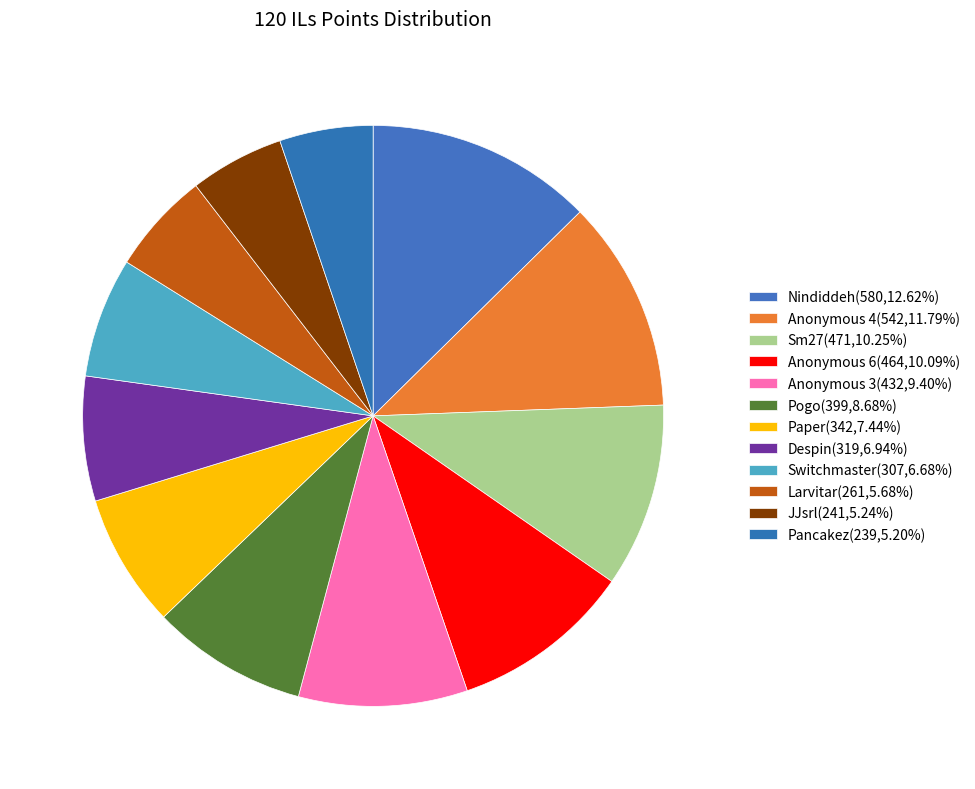

Is Larvitar the majority of the pie?

No